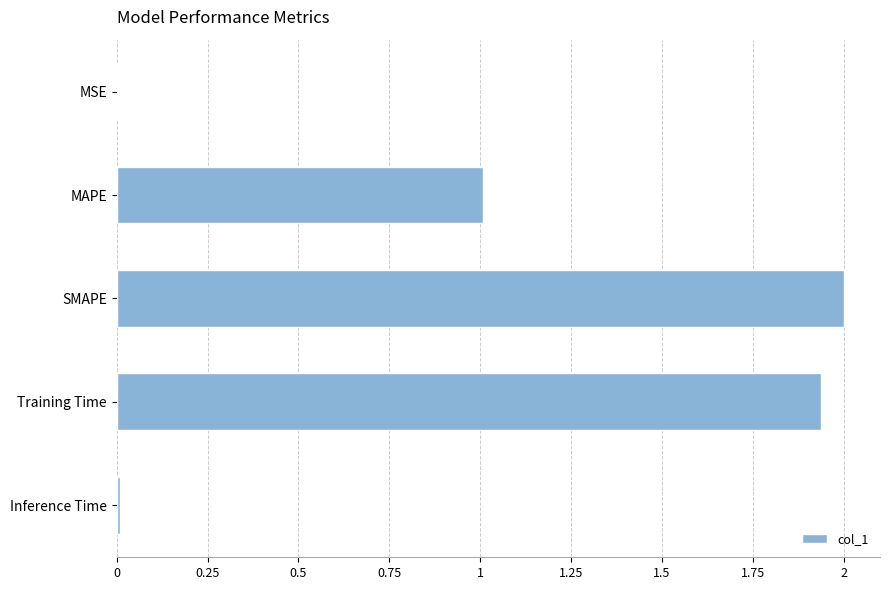

What is the sum of the values at MAPE and Training Time?

2.9